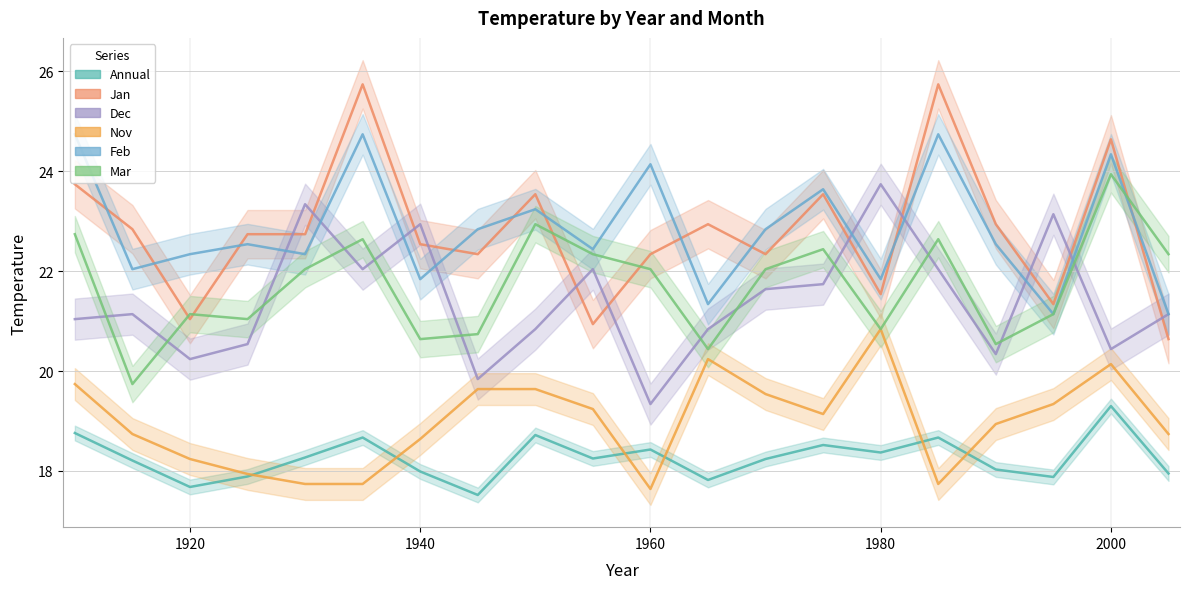

Reading left to right, what are all the values shown in this chart?

Annual: 1910=18.8	1915=18.2	1920=17.7	1925=17.9	1930=18.3	1935=18.7	1940=18.0	1945=17.5	1950=18.7	1955=18.2	1960=18.4	1965=17.8	1970=18.2	1975=18.5	1980=18.4	1985=18.7	1990=18.0	1995=17.9	2000=19.3	2005=17.9
Jan: 1910=23.7	1915=22.8	1920=21.0	1925=22.7	1930=22.7	1935=25.7	1940=22.5	1945=22.3	1950=23.5	1955=20.9	1960=22.3	1965=22.9	1970=22.3	1975=23.5	1980=21.5	1985=25.7	1990=22.9	1995=21.3	2000=24.6	2005=20.6
Dec: 1910=21.0	1915=21.1	1920=20.2	1925=20.5	1930=23.3	1935=22.0	1940=22.9	1945=19.8	1950=20.8	1955=22.0	1960=19.3	1965=20.8	1970=21.6	1975=21.7	1980=23.7	1985=22.0	1990=20.3	1995=23.1	2000=20.4	2005=21.1
Nov: 1910=19.7	1915=18.7	1920=18.2	1925=17.9	1930=17.7	1935=17.7	1940=18.6	1945=19.6	1950=19.6	1955=19.2	1960=17.6	1965=20.2	1970=19.5	1975=19.1	1980=20.8	1985=17.7	1990=18.9	1995=19.3	2000=20.1	2005=18.7
Feb: 1910=24.7	1915=22.0	1920=22.3	1925=22.5	1930=22.3	1935=24.7	1940=21.8	1945=22.8	1950=23.2	1955=22.4	1960=24.1	1965=21.3	1970=22.8	1975=23.6	1980=21.8	1985=24.7	1990=22.5	1995=21.1	2000=24.3	2005=21.1
Mar: 1910=22.7	1915=19.7	1920=21.1	1925=21.0	1930=22.0	1935=22.6	1940=20.6	1945=20.7	1950=22.9	1955=22.3	1960=22.0	1965=20.4	1970=22.0	1975=22.4	1980=20.8	1985=22.6	1990=20.5	1995=21.1	2000=23.9	2005=22.3